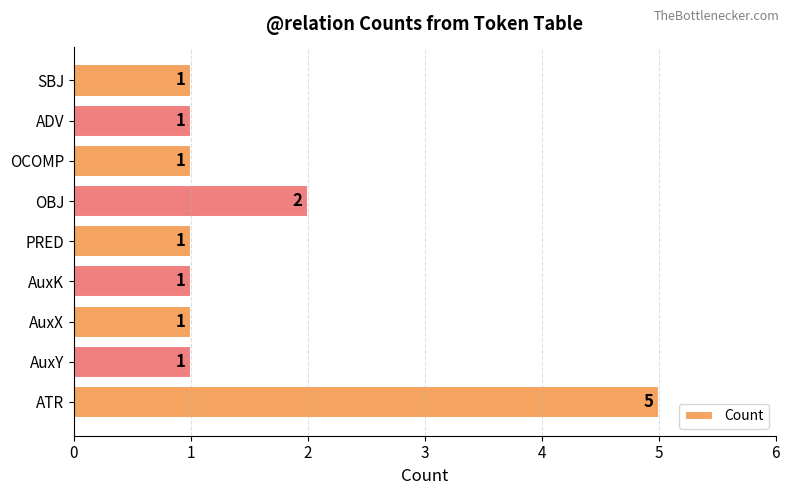

How many values are between 1 and 2?

8